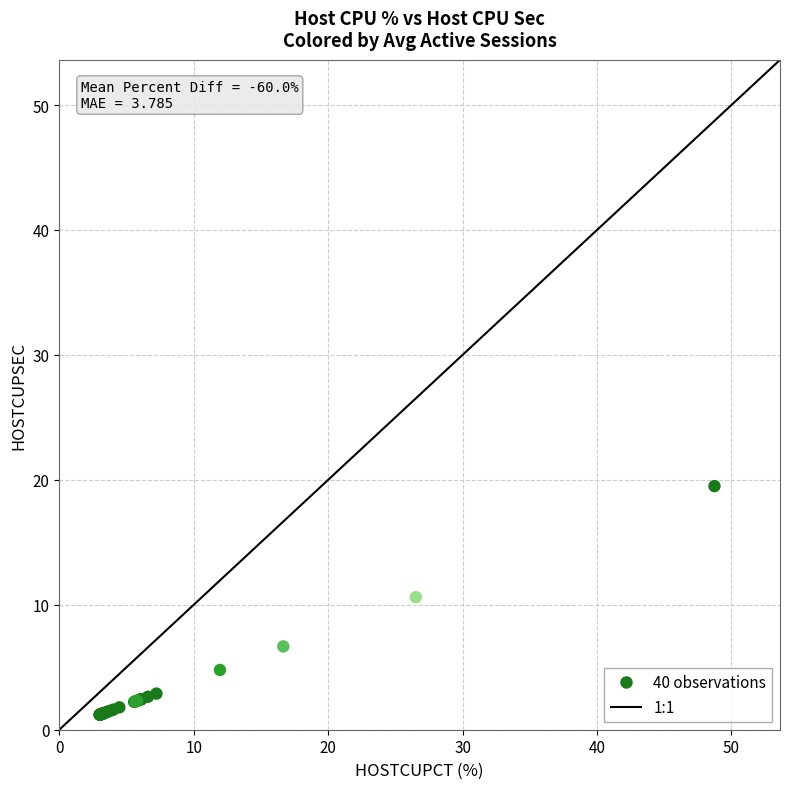

What Y value in the scatter plot is closest to 10?

10.6